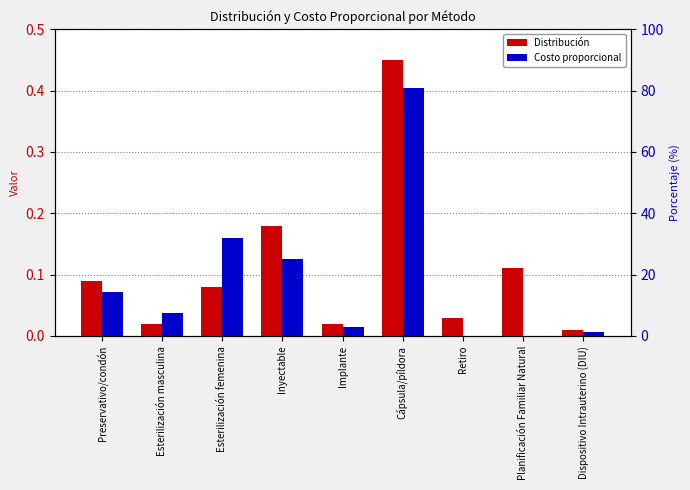

Which has a higher value, Retiro or Esterilización femenina?

Esterilización femenina